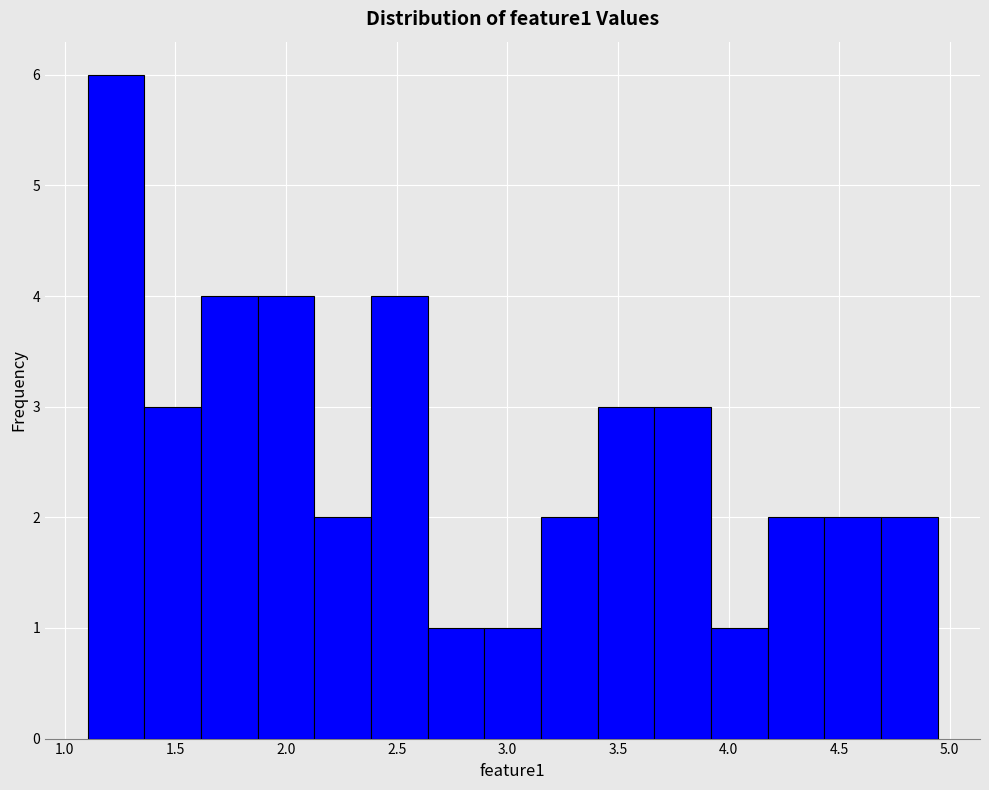

How tall is the bar that spans 4.70 to 4.95 on the x-axis? Neither the bar edges nor the heights are printed on the chart, so give them approximately, as read against the axes.

2